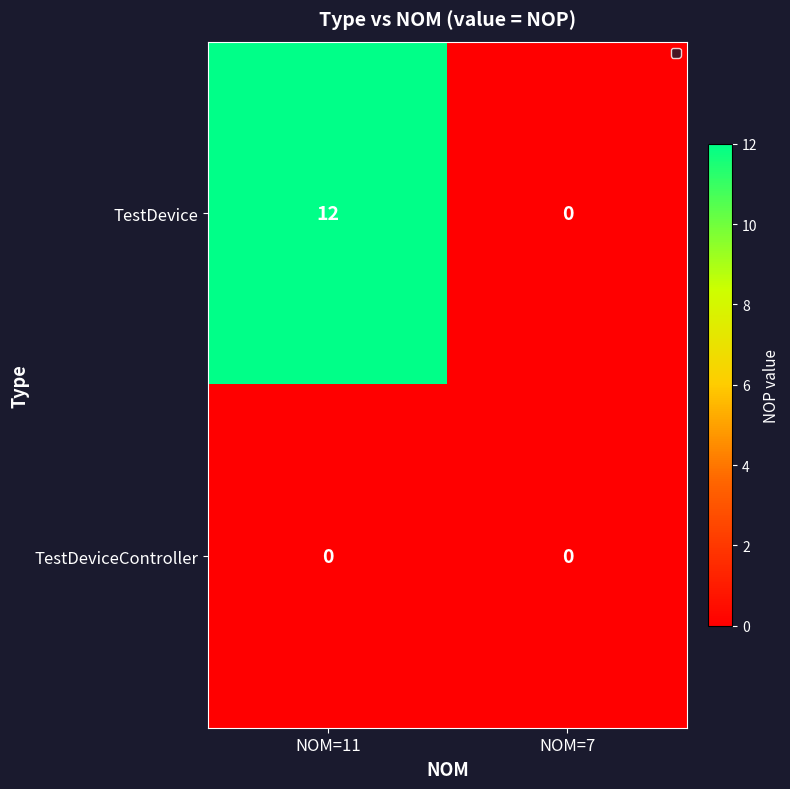

At NOM=11, list the series in order from largest to smallest.

TestDevice, TestDeviceController